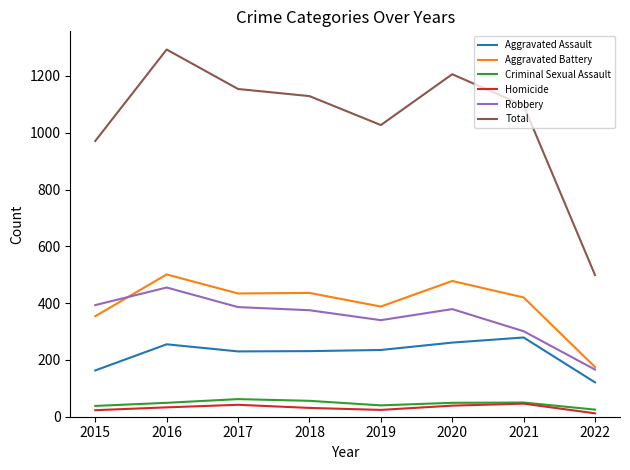

True or false: Robbery and Criminal Sexual Assault cross at least once.

False